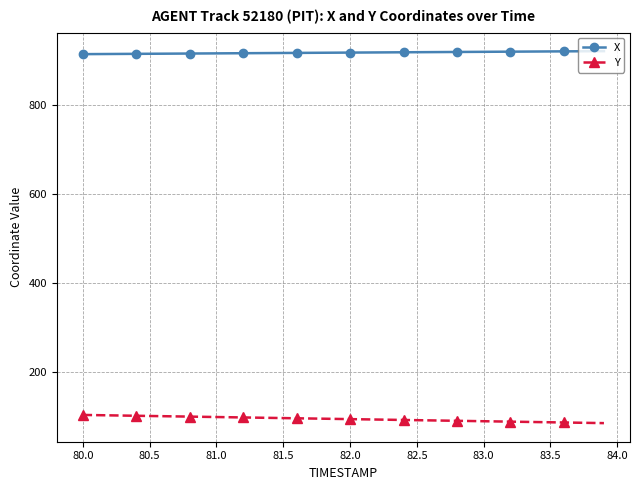

Which series has the widest spread of values?

Y